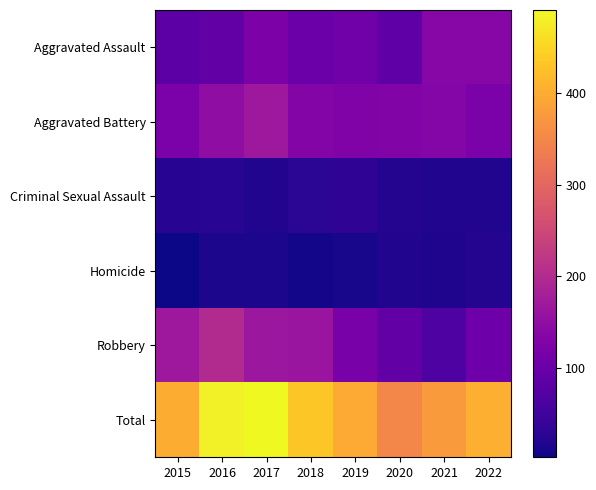

What is the total value across all series at 2018?

866